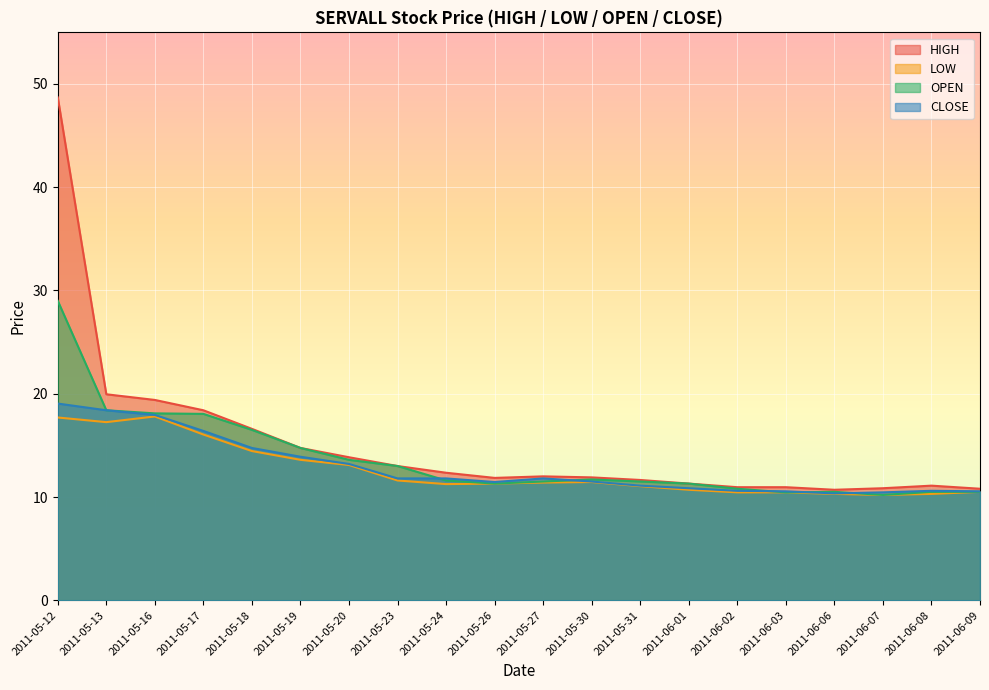

Is the value of CLOSE at 2011-05-23 greater than the value of LOW at 2011-05-24?

Yes